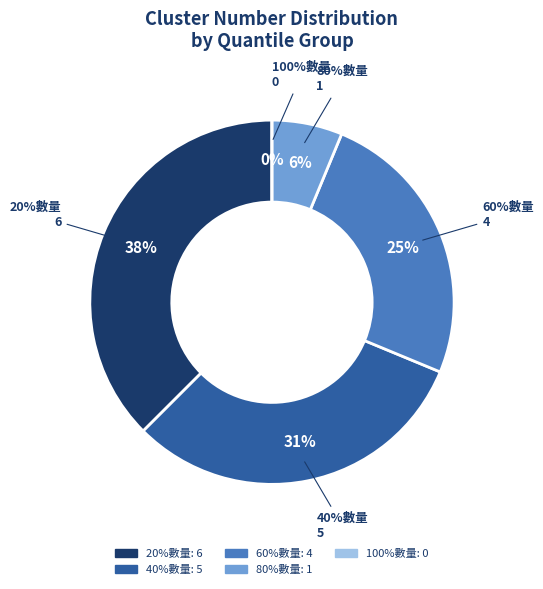

Between 60%數量 and 80%數量, which is larger?

60%數量